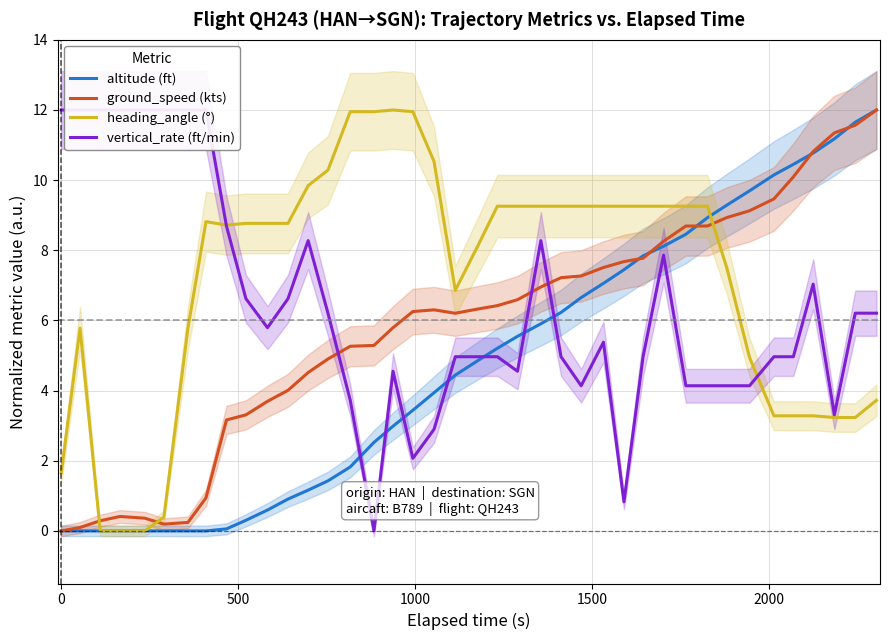

How many times do ground_speed (kts) and heading_angle (°) cross each other?

3